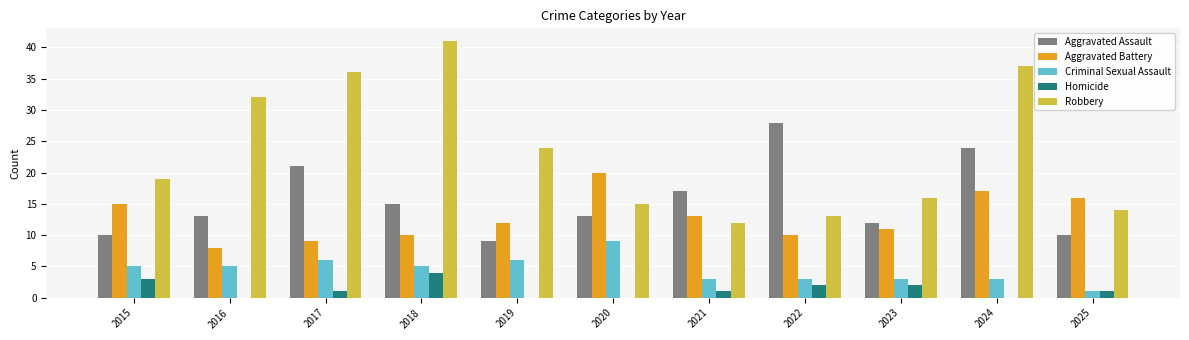

Reading left to right, extract all data points from this chart.

Aggravated Assault: 10	13	21	15	9	13	17	28	12	24	10
Aggravated Battery: 15	8	9	10	12	20	13	10	11	17	16
Criminal Sexual Assault: 5	5	6	5	6	9	3	3	3	3	1
Homicide: 3	0	1	4	0	0	1	2	2	0	1
Robbery: 19	32	36	41	24	15	12	13	16	37	14